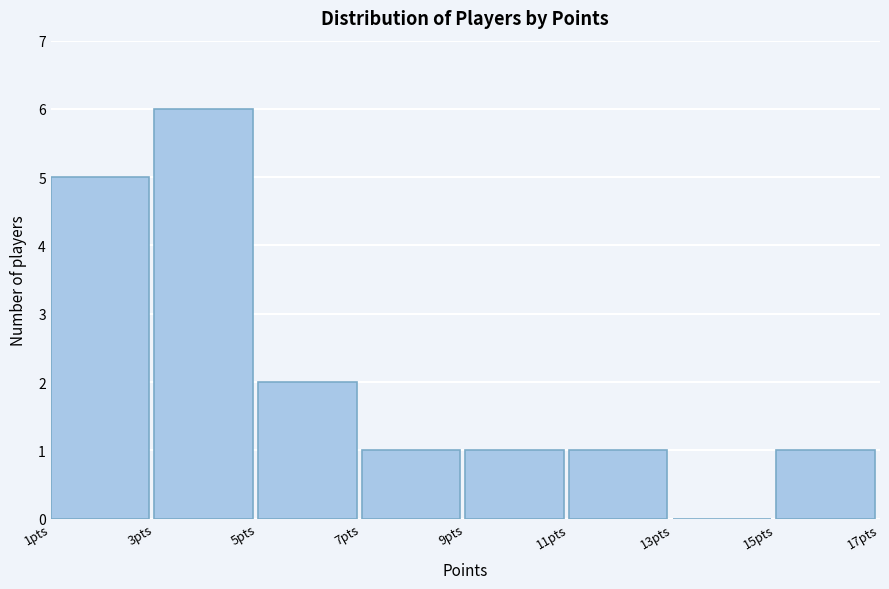

Reading right to left, extract all data points from this chart.

15pts=1	13pts=0	11pts=1	9pts=1	7pts=1	5pts=2	3pts=6	1pts=5